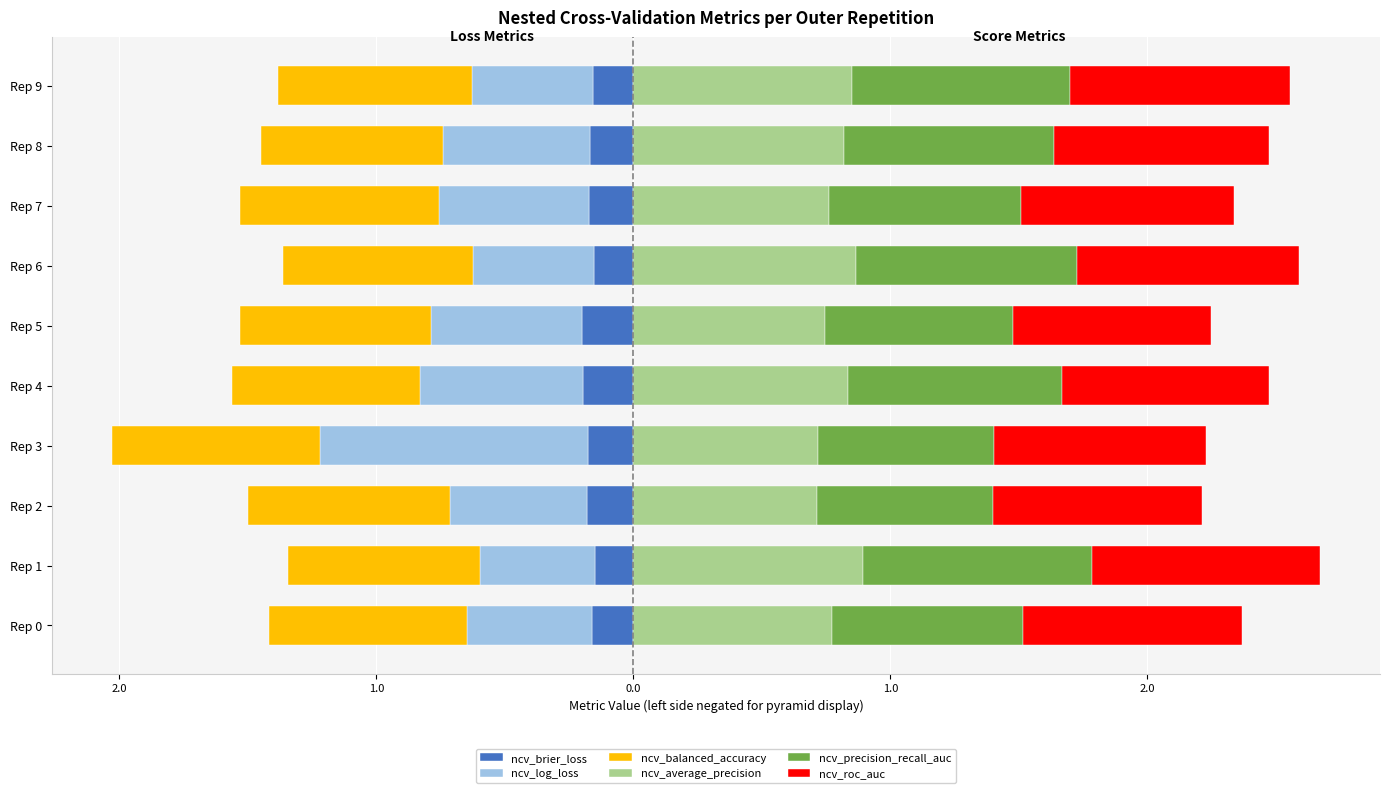

The value of ncv_average_precision at Rep 2 is 1.0. True or false?

False